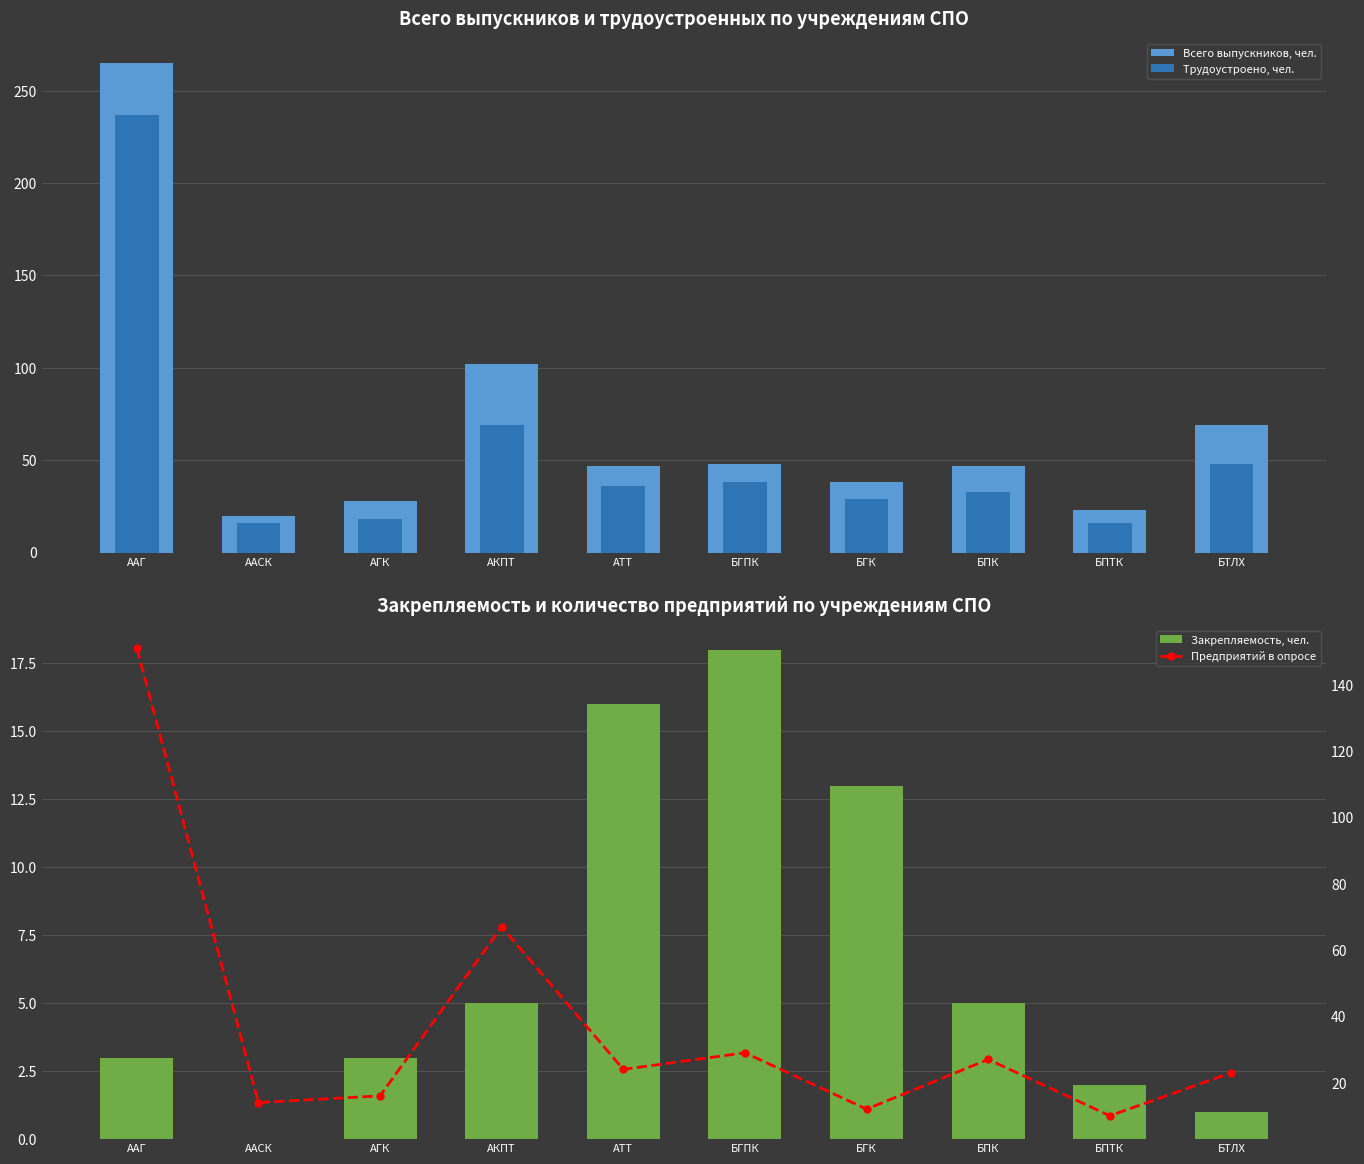

Reading right to left, what are all the values shown in this chart?

Всего выпускников, чел.: БТЛХ=69	БПТК=23	БПК=47	БГК=38	БГПК=48	АТТ=47	АКПТ=102	АГК=28	ААСК=20	ААГ=265
Трудоустроено, чел.: БТЛХ=48	БПТК=16	БПК=33	БГК=29	БГПК=38	АТТ=36	АКПТ=69	АГК=18	ААСК=16	ААГ=237
Закрепляемость, чел.: БТЛХ=1	БПТК=2	БПК=5	БГК=13	БГПК=18	АТТ=16	АКПТ=5	АГК=3	ААСК=0	ААГ=3
Предприятий в опросе: БТЛХ=23	БПТК=10	БПК=27	БГК=12	БГПК=29	АТТ=24	АКПТ=67	АГК=16	ААСК=14	ААГ=151